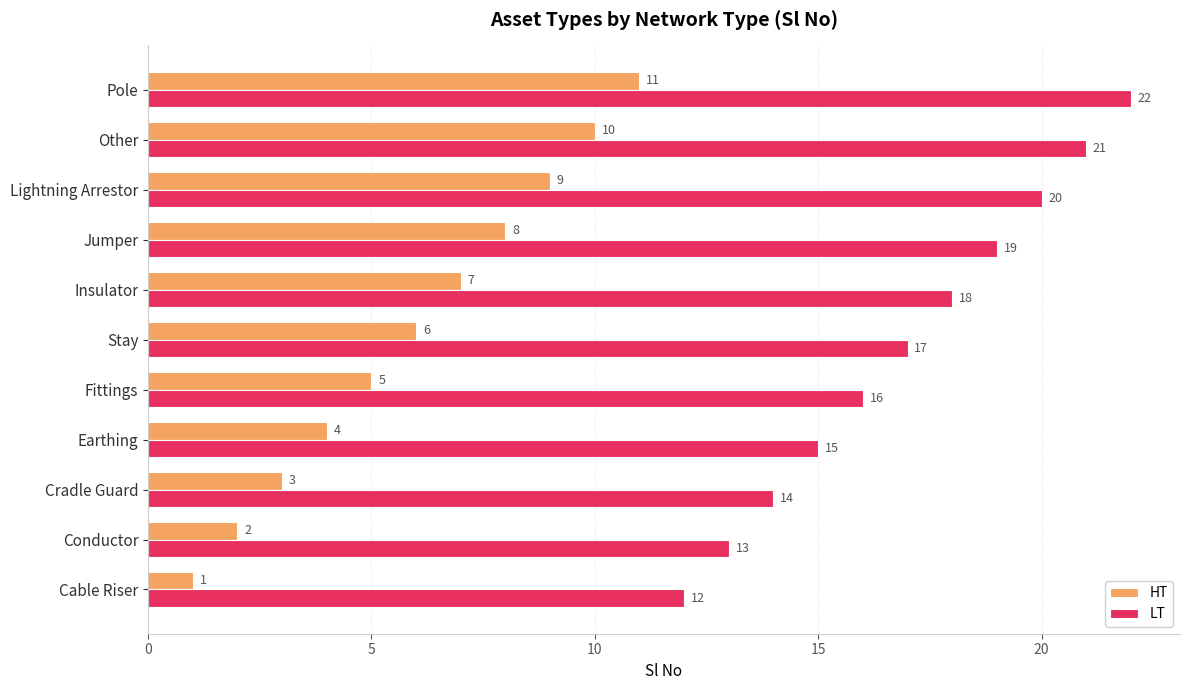

What value does the LT series have at Cradle Guard?

14